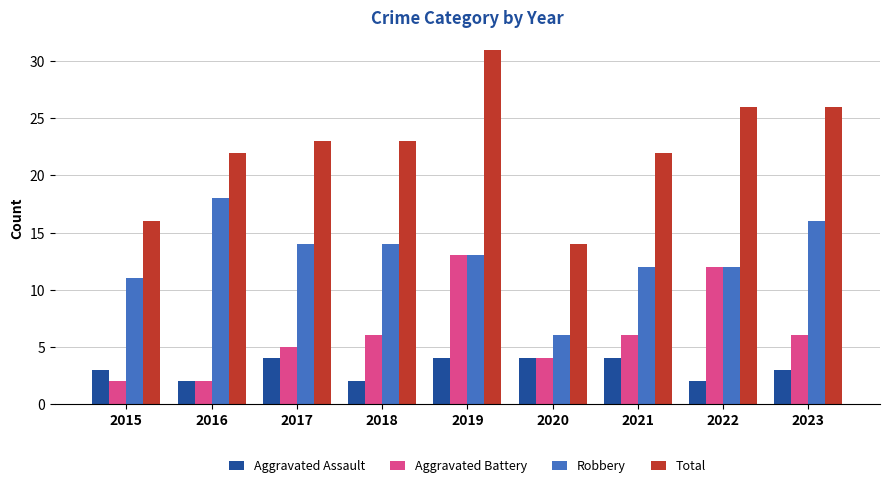

True or false: Total has a value of 23 at 2017.

True